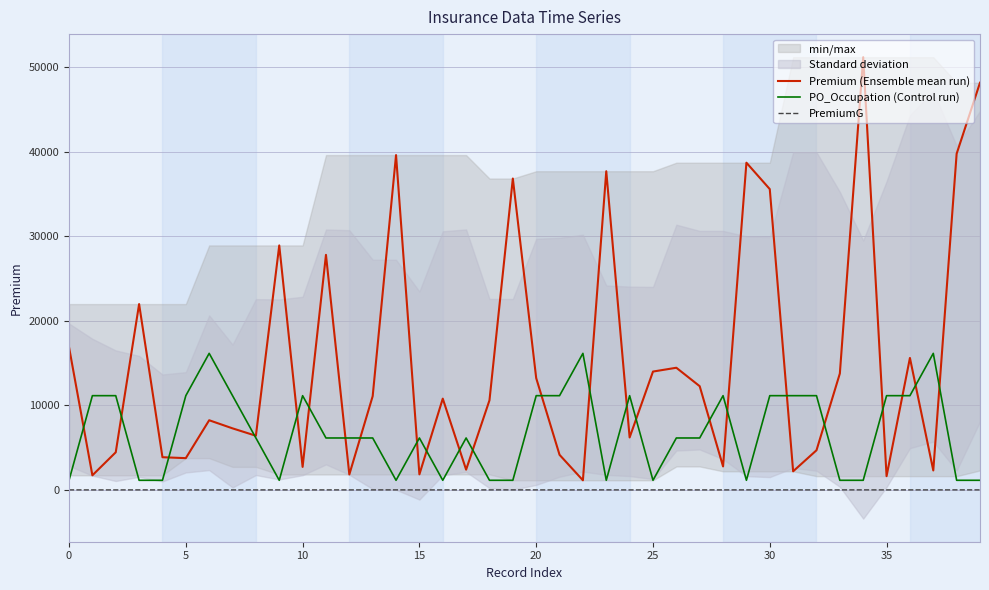

True or false: PremiumG and Premium (Ensemble mean run) intersect in this chart.

False